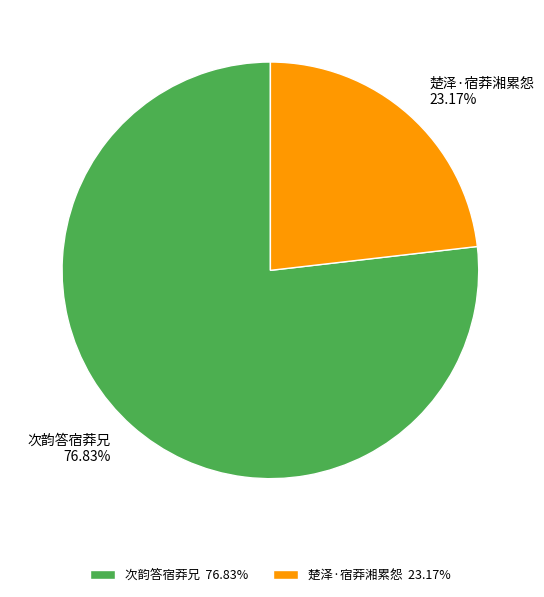

To the nearest percent, what is the average slice percentage?

50%